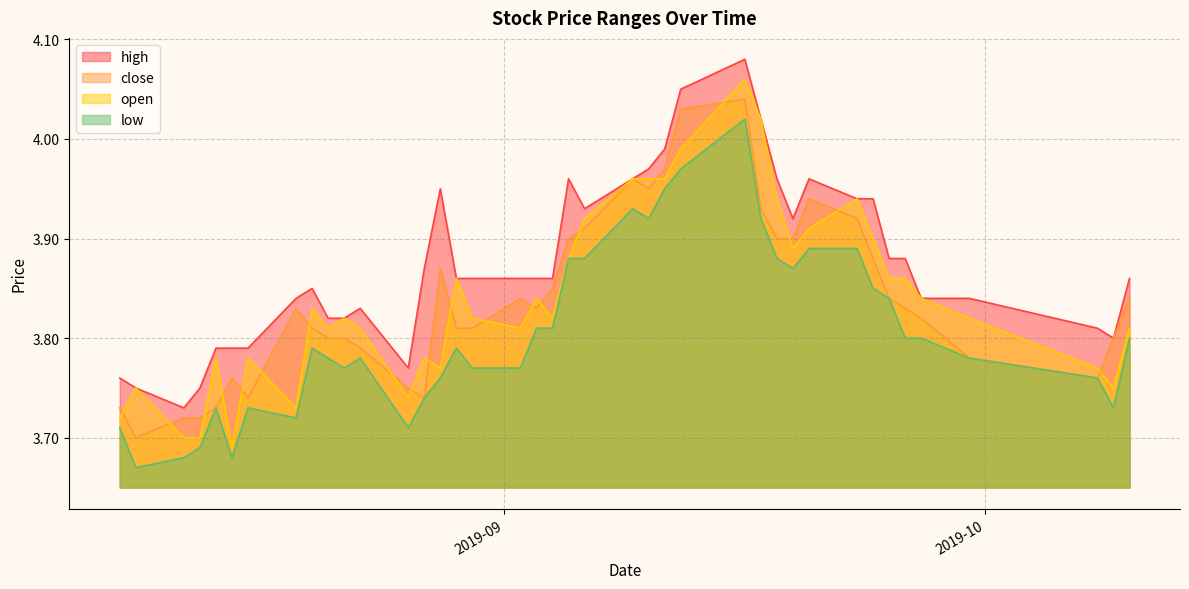

Reading left to right, transcribe all the data shown in this chart.

high: 2019-08-08=3.8	2019-08-09=3.8	2019-08-12=3.7	2019-08-13=3.8	2019-08-14=3.8	2019-08-15=3.8	2019-08-16=3.8	2019-08-19=3.8	2019-08-20=3.9	2019-08-21=3.8	2019-08-22=3.8	2019-08-23=3.8	2019-08-26=3.8	2019-08-27=3.9	2019-08-28=4.0	2019-08-29=3.9	2019-08-30=3.9	2019-09-02=3.9	2019-09-03=3.9	2019-09-04=3.9	2019-09-05=4.0	2019-09-06=3.9	2019-09-09=4.0	2019-09-10=4.0	2019-09-11=4.0	2019-09-12=4.0	2019-09-16=4.1	2019-09-17=4.0	2019-09-18=4.0	2019-09-19=3.9	2019-09-20=4.0	2019-09-23=3.9	2019-09-24=3.9	2019-09-25=3.9	2019-09-26=3.9	2019-09-27=3.8	2019-09-30=3.8	2019-10-08=3.8	2019-10-09=3.8	2019-10-10=3.9
close: 2019-08-08=3.7	2019-08-09=3.7	2019-08-12=3.7	2019-08-13=3.7	2019-08-14=3.7	2019-08-15=3.8	2019-08-16=3.7	2019-08-19=3.8	2019-08-20=3.8	2019-08-21=3.8	2019-08-22=3.8	2019-08-23=3.8	2019-08-26=3.8	2019-08-27=3.7	2019-08-28=3.9	2019-08-29=3.8	2019-08-30=3.8	2019-09-02=3.8	2019-09-03=3.8	2019-09-04=3.9	2019-09-05=3.9	2019-09-06=3.9	2019-09-09=4.0	2019-09-10=4.0	2019-09-11=4.0	2019-09-12=4.0	2019-09-16=4.0	2019-09-17=3.9	2019-09-18=3.9	2019-09-19=3.9	2019-09-20=3.9	2019-09-23=3.9	2019-09-24=3.9	2019-09-25=3.8	2019-09-26=3.8	2019-09-27=3.8	2019-09-30=3.8	2019-10-08=3.8	2019-10-09=3.8	2019-10-10=3.8
open: 2019-08-08=3.7	2019-08-09=3.8	2019-08-12=3.7	2019-08-13=3.7	2019-08-14=3.8	2019-08-15=3.7	2019-08-16=3.8	2019-08-19=3.7	2019-08-20=3.8	2019-08-21=3.8	2019-08-22=3.8	2019-08-23=3.8	2019-08-26=3.7	2019-08-27=3.8	2019-08-28=3.8	2019-08-29=3.9	2019-08-30=3.8	2019-09-02=3.8	2019-09-03=3.8	2019-09-04=3.8	2019-09-05=3.9	2019-09-06=3.9	2019-09-09=4.0	2019-09-10=4.0	2019-09-11=4.0	2019-09-12=4.0	2019-09-16=4.1	2019-09-17=4.0	2019-09-18=3.9	2019-09-19=3.9	2019-09-20=3.9	2019-09-23=3.9	2019-09-24=3.9	2019-09-25=3.9	2019-09-26=3.9	2019-09-27=3.8	2019-09-30=3.8	2019-10-08=3.8	2019-10-09=3.8	2019-10-10=3.8
low: 2019-08-08=3.7	2019-08-09=3.7	2019-08-12=3.7	2019-08-13=3.7	2019-08-14=3.7	2019-08-15=3.7	2019-08-16=3.7	2019-08-19=3.7	2019-08-20=3.8	2019-08-21=3.8	2019-08-22=3.8	2019-08-23=3.8	2019-08-26=3.7	2019-08-27=3.7	2019-08-28=3.8	2019-08-29=3.8	2019-08-30=3.8	2019-09-02=3.8	2019-09-03=3.8	2019-09-04=3.8	2019-09-05=3.9	2019-09-06=3.9	2019-09-09=3.9	2019-09-10=3.9	2019-09-11=4.0	2019-09-12=4.0	2019-09-16=4.0	2019-09-17=3.9	2019-09-18=3.9	2019-09-19=3.9	2019-09-20=3.9	2019-09-23=3.9	2019-09-24=3.9	2019-09-25=3.8	2019-09-26=3.8	2019-09-27=3.8	2019-09-30=3.8	2019-10-08=3.8	2019-10-09=3.7	2019-10-10=3.8